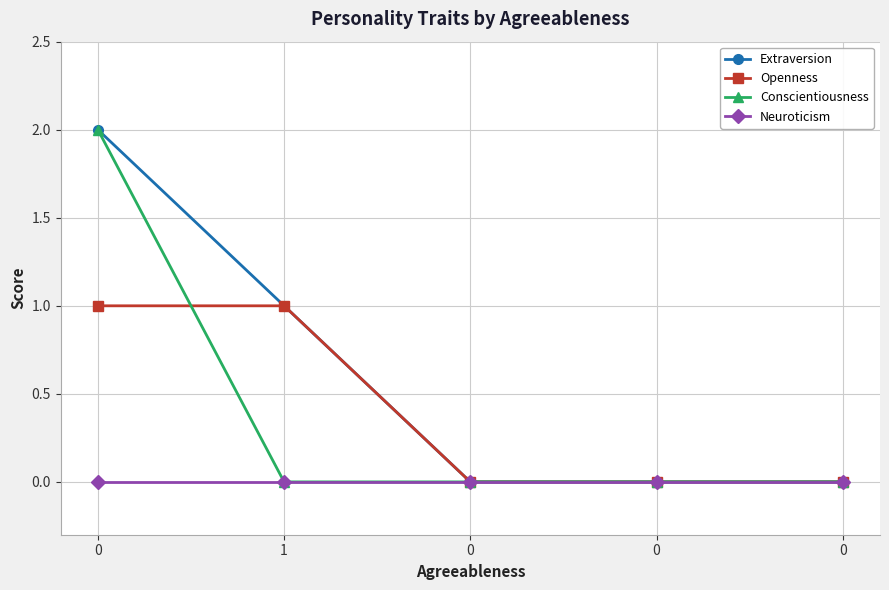

What are all the series names shown in the legend?

Extraversion, Openness, Conscientiousness, Neuroticism